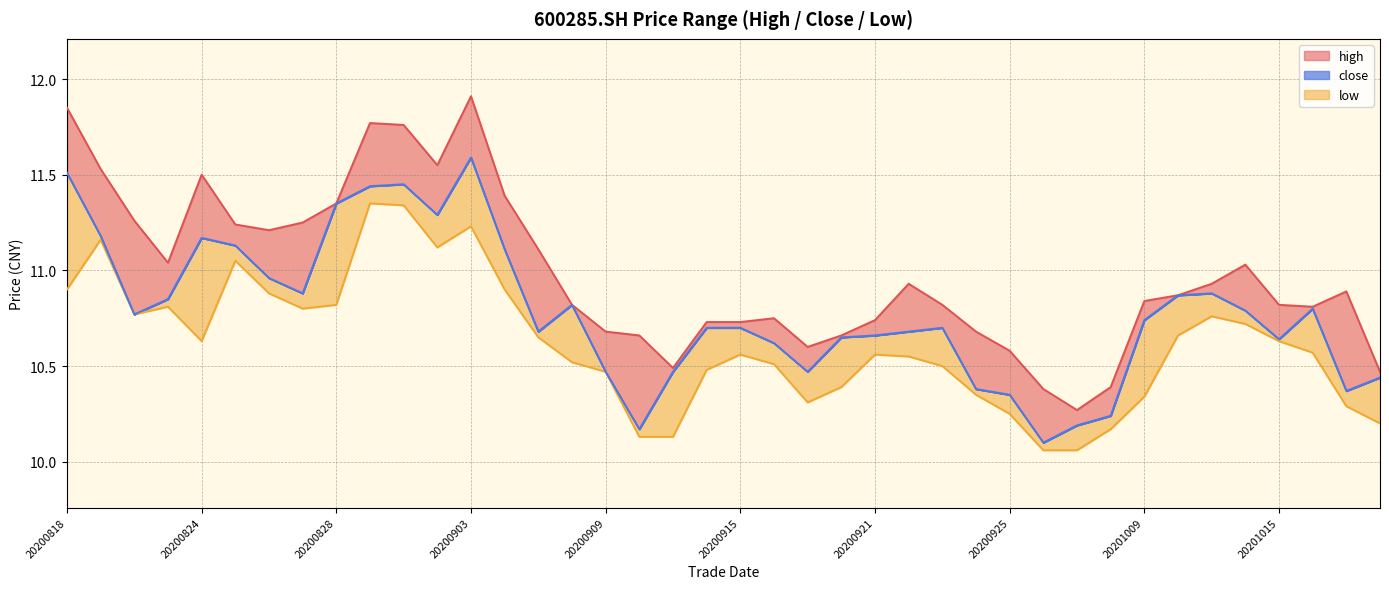

True or false: close has a value of 10.9 at 20201012.

True